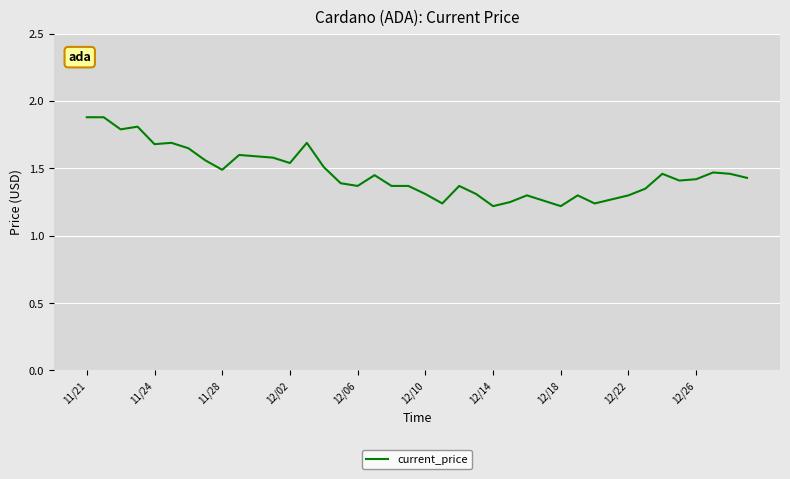

What is the greatest value displayed?

1.9